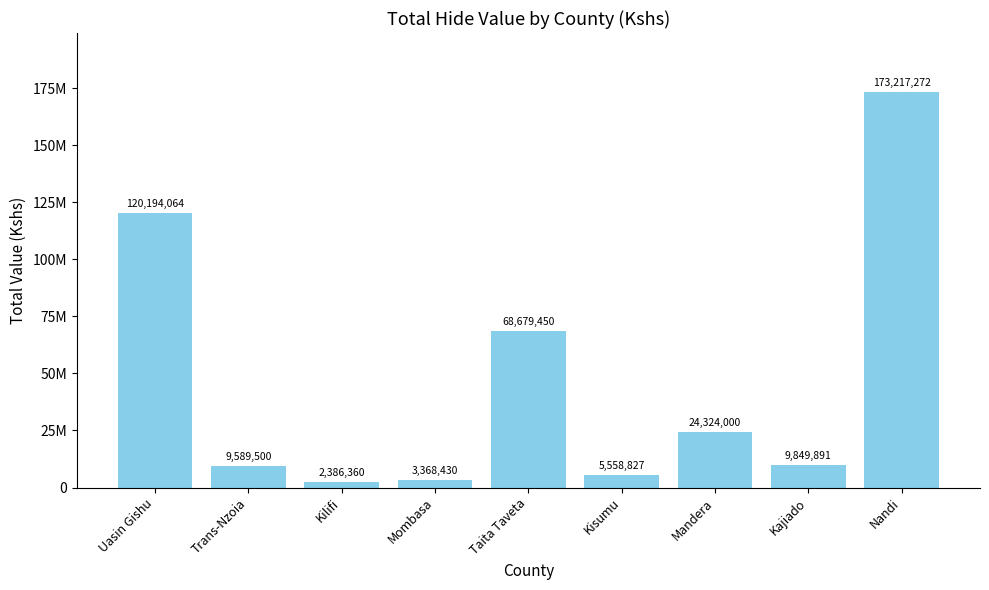

Are the bars horizontal?

No